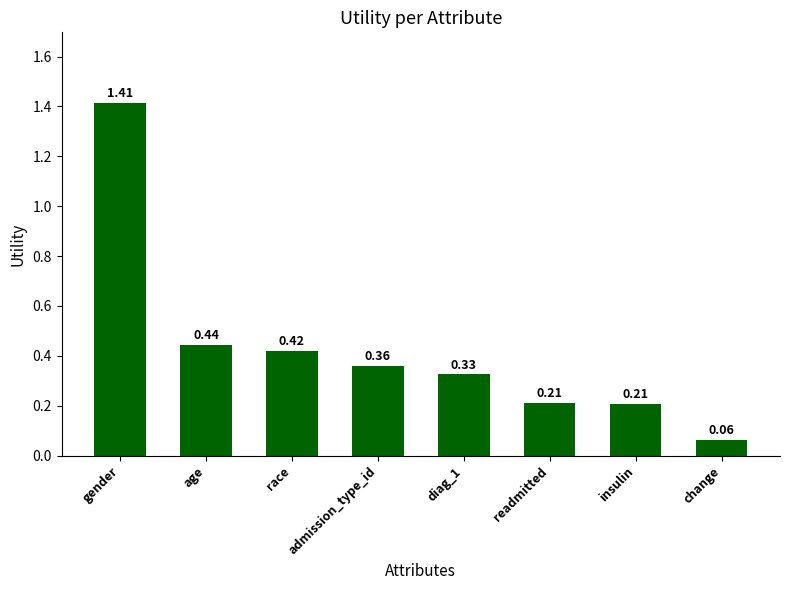

At which category does the chart reach its minimum across all series?

change